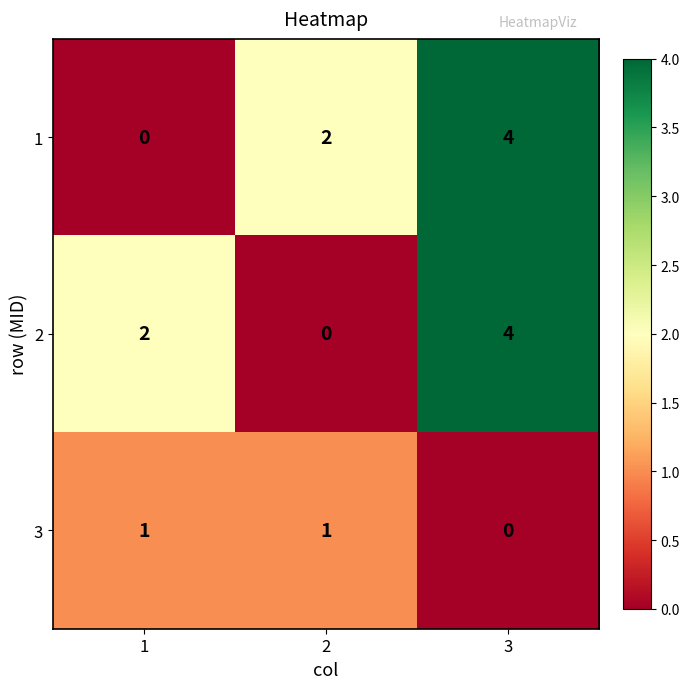

At which category is the sum across all series the highest?

3